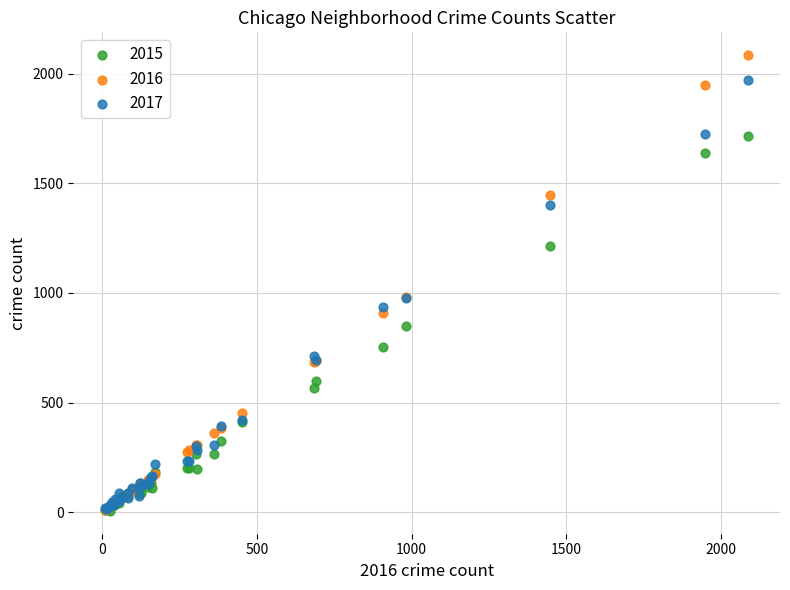

Which series reaches the maximum Y coordinate?

2016